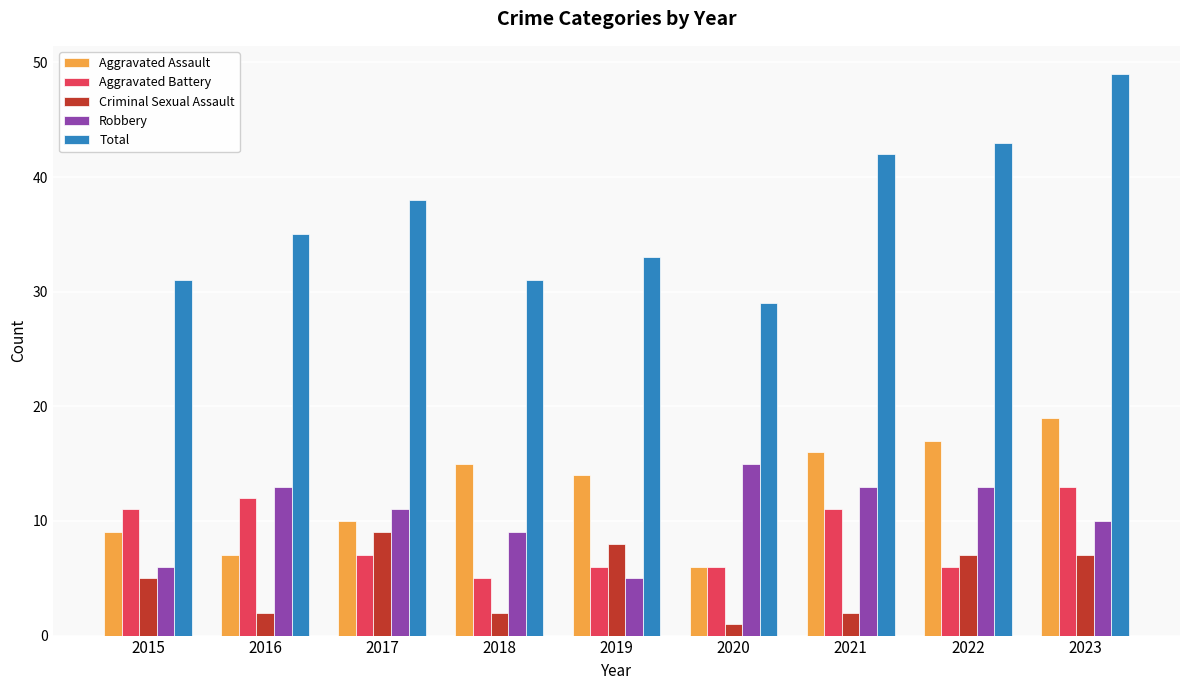

What is the minimum value for Total?

29